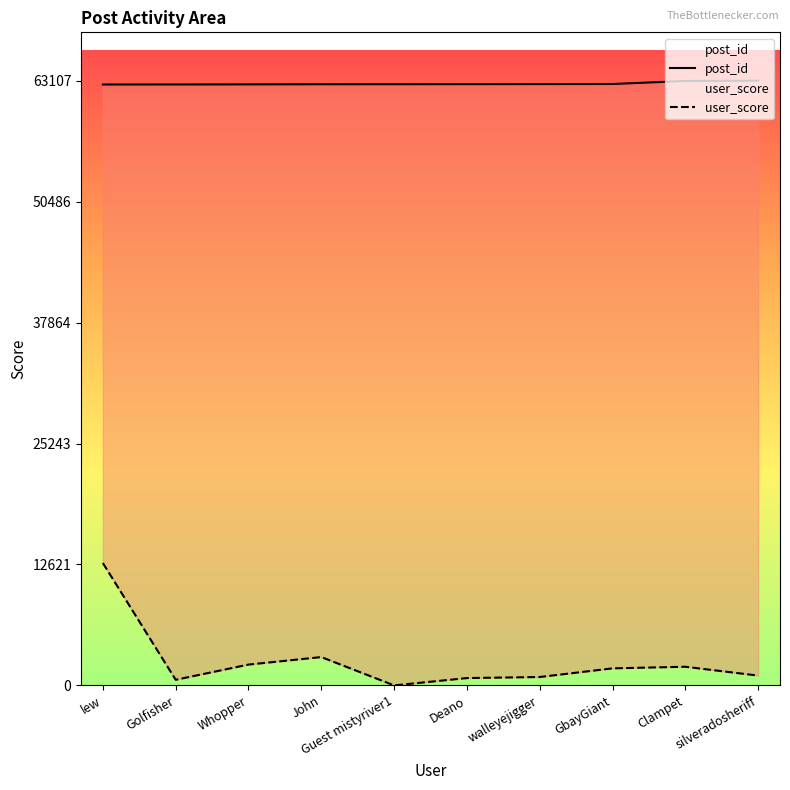

At which category does the chart reach its peak across all series?

silveradosheriff